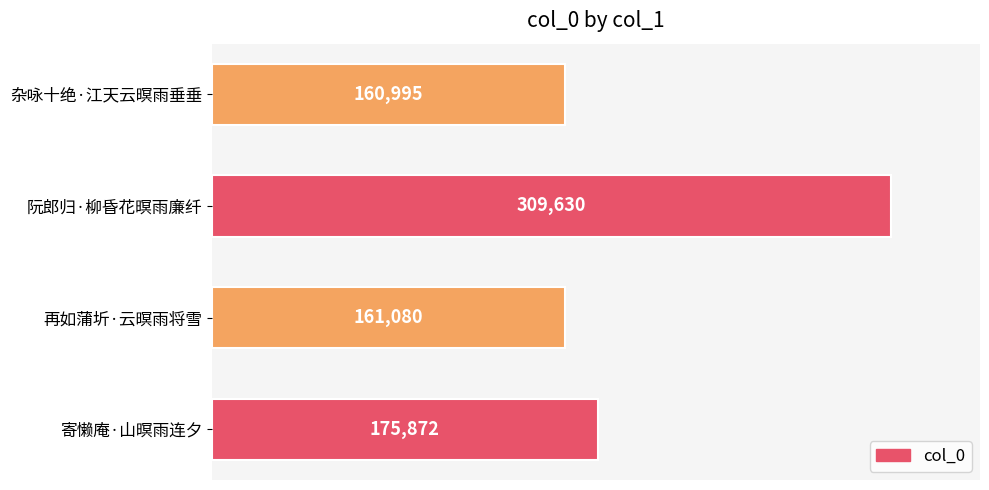

How many data points does each series have?

4